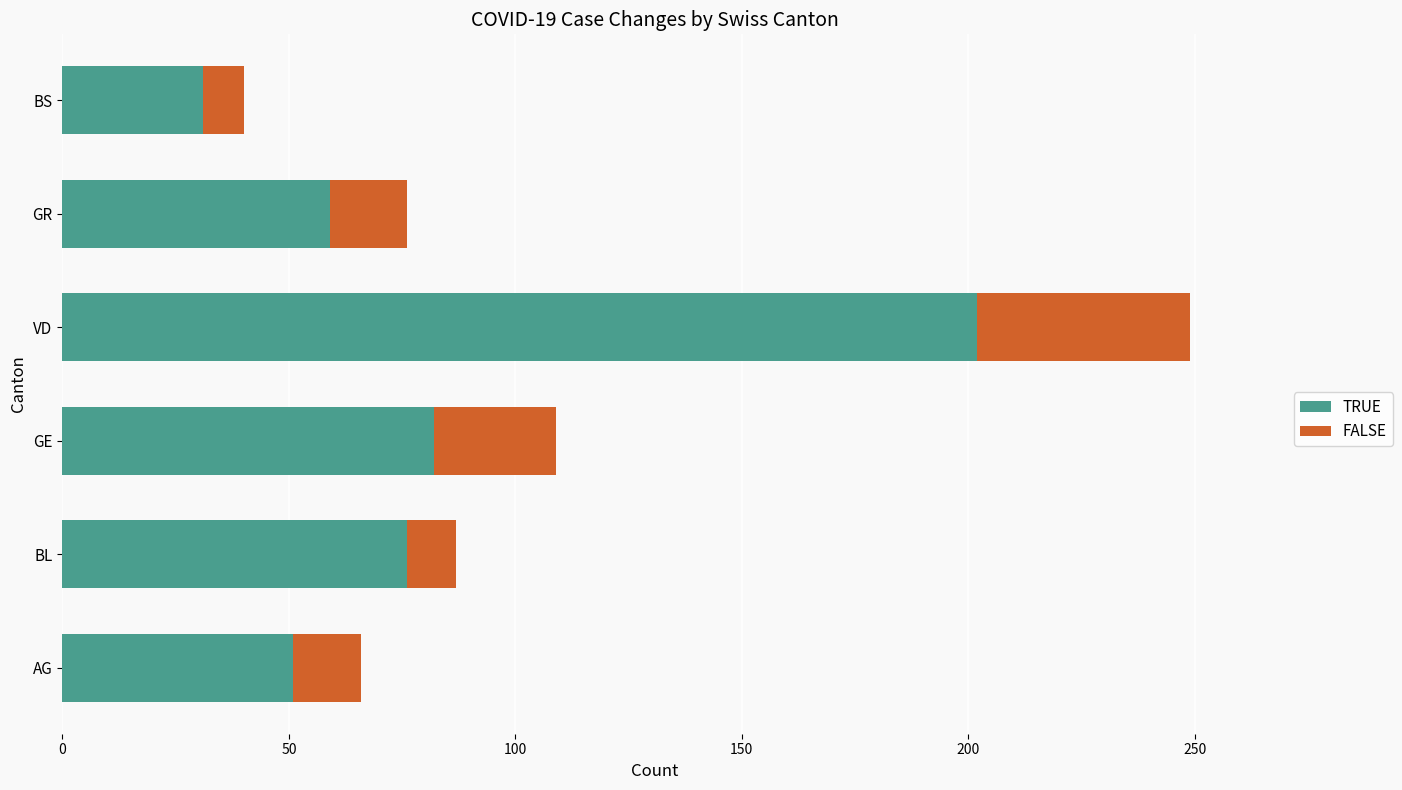

The TRUE series shows 82 at GE. True or false?

True